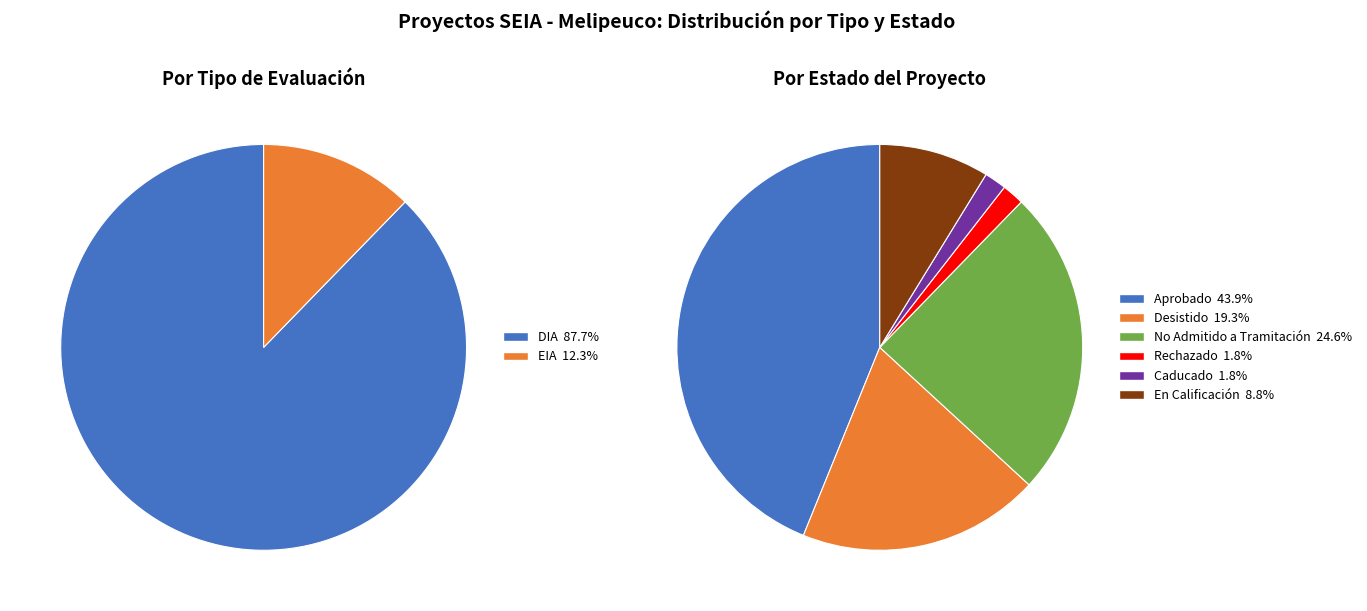

Count the number of slices in the pie.

2